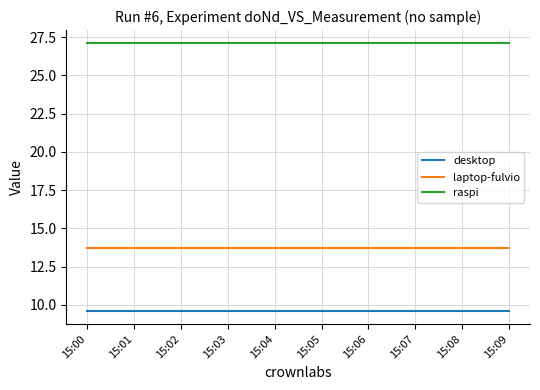

Does the chart have visible grid lines?

Yes